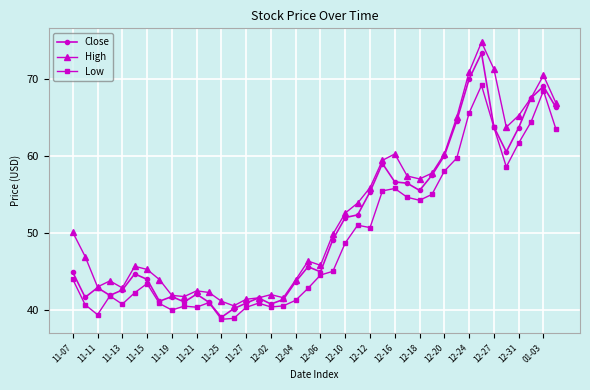

What is the value of the Close point at the 27th from the left?

56.6